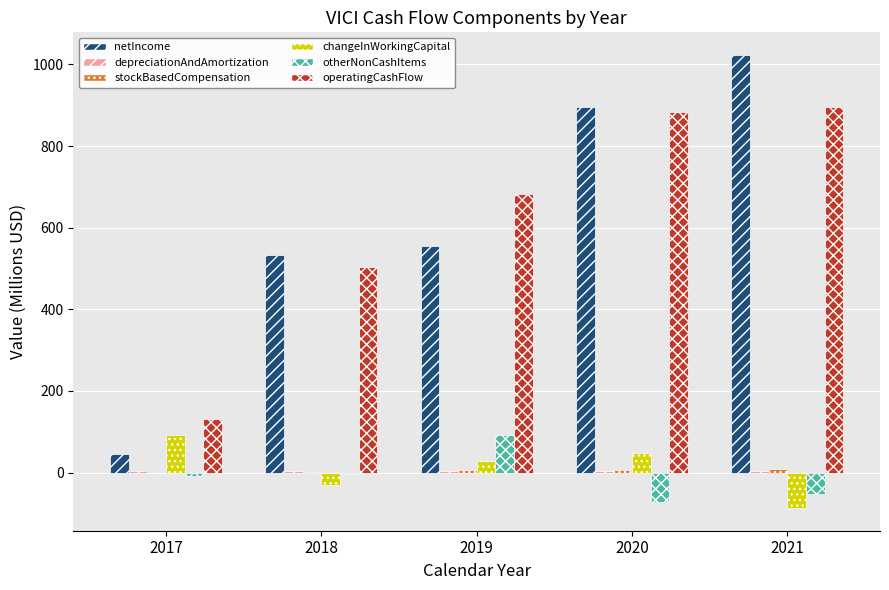

What is the average value of the netIncome series?

610.1